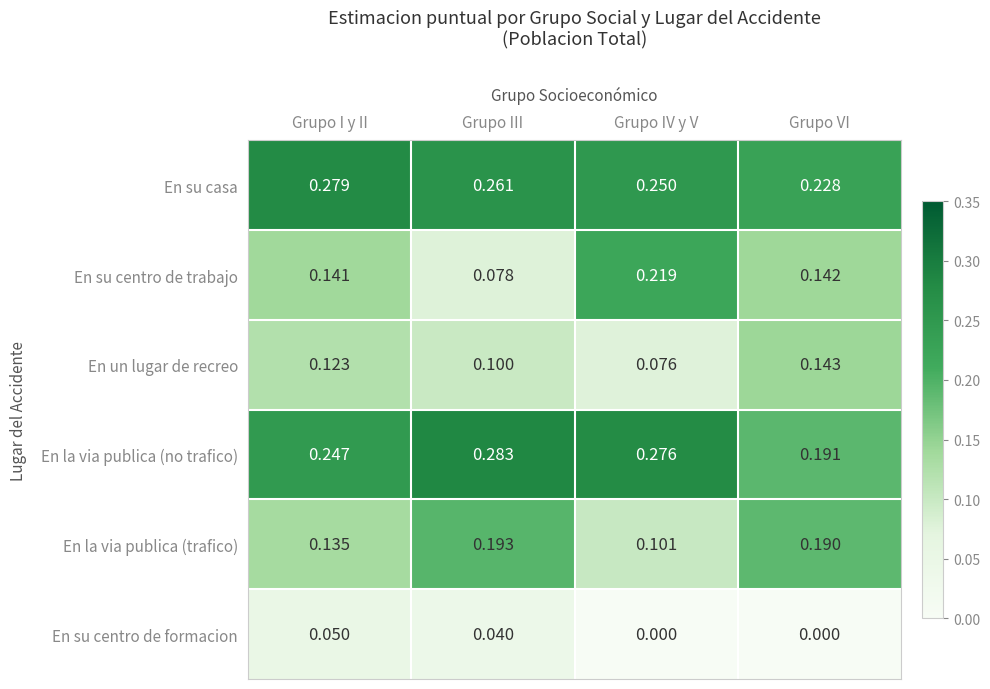

What is the total value across all series at Grupo I y II?

1.0